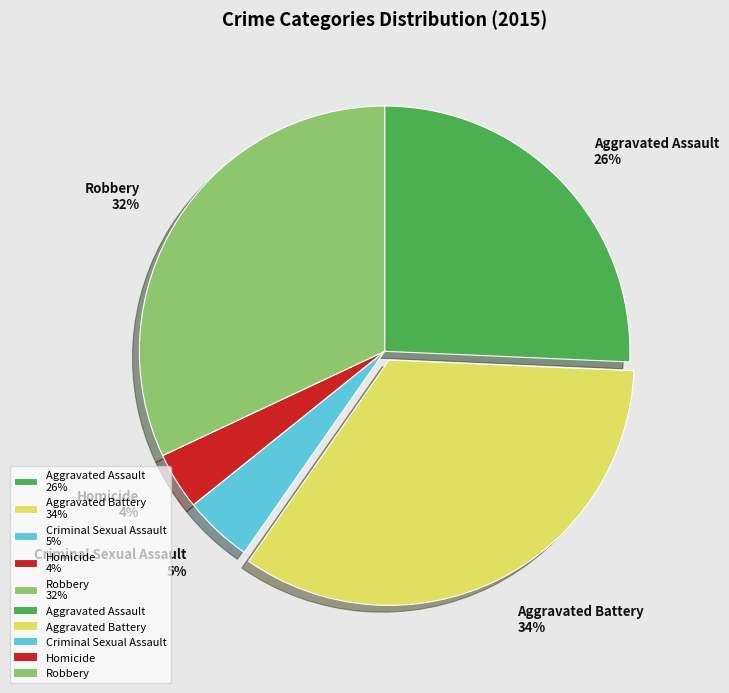

Approximately how many times larger is the value at Homicide compared to Robbery?

0.1